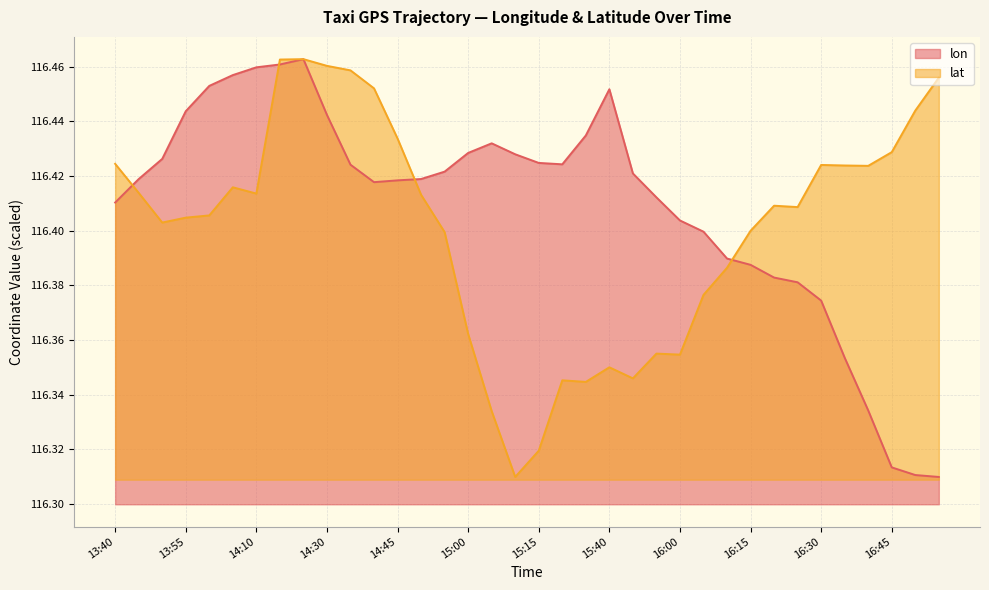

Where do lat and lon first cross each other?

13:40 and 13:45